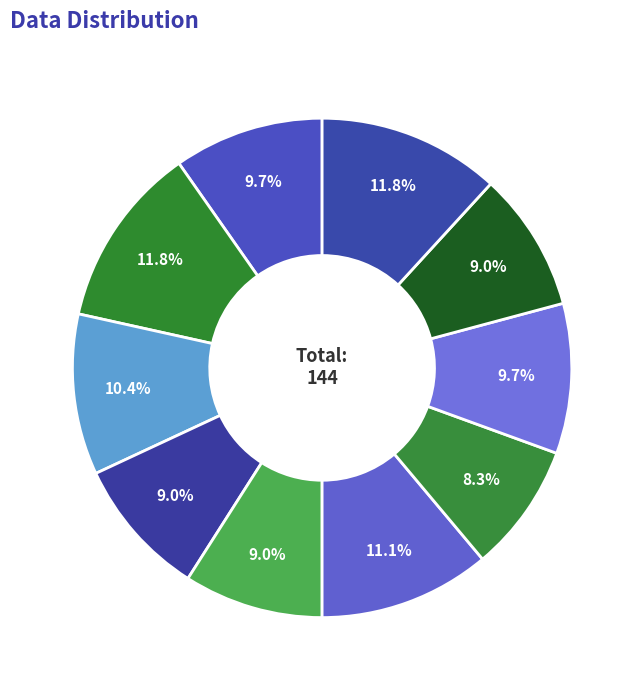

How many segments does this pie chart have?

10